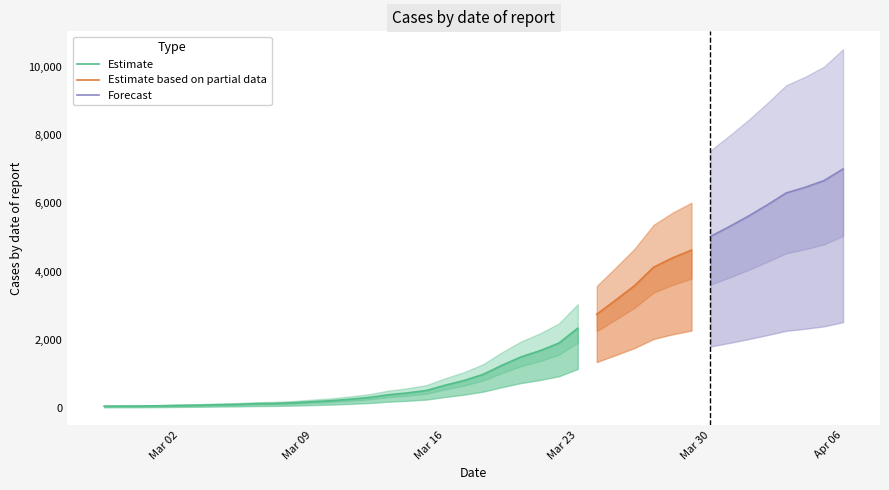

Rank the categories by value from highest to lowest.

2020-04-06, 2020-04-05, 2020-04-04, 2020-04-03, 2020-04-02, 2020-04-01, 2020-03-31, 2020-03-30, 2020-03-29, 2020-03-28, 2020-03-27, 2020-03-26, 2020-03-25, 2020-03-24, 2020-03-23, 2020-03-22, 2020-03-21, 2020-03-20, 2020-03-19, 2020-03-18, 2020-03-17, 2020-03-16, 2020-03-15, 2020-03-14, 2020-03-13, 2020-03-12, 2020-03-11, 2020-03-10, 2020-03-09, 2020-03-08, 2020-03-07, 2020-03-06, 2020-03-05, 2020-03-04, 2020-03-03, 2020-03-02, 2020-03-01, 2020-02-29, 2020-02-28, 2020-02-27